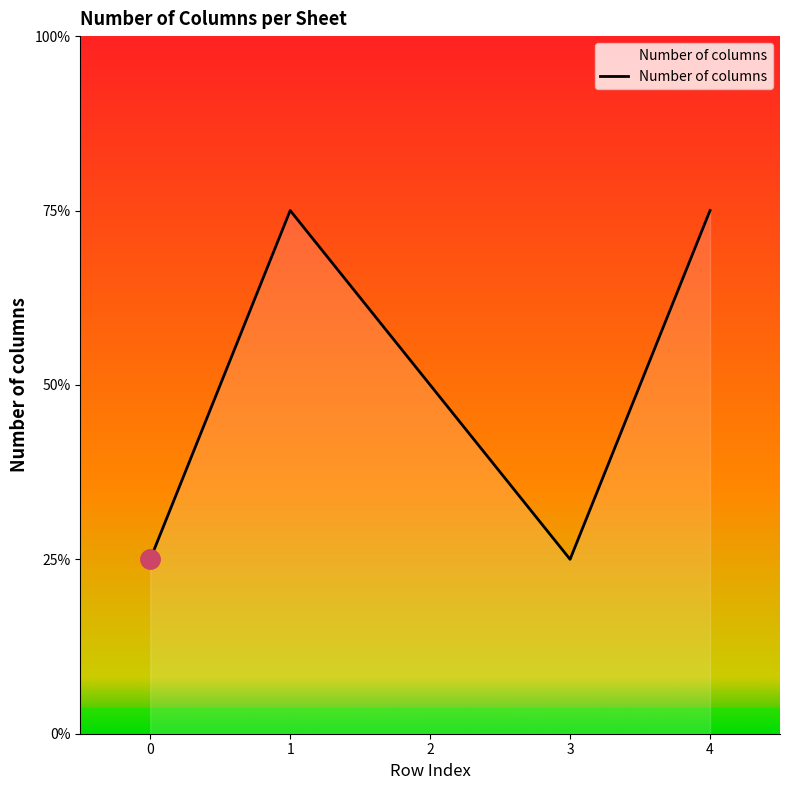

Is this an area chart (filled region under the line)?

Yes